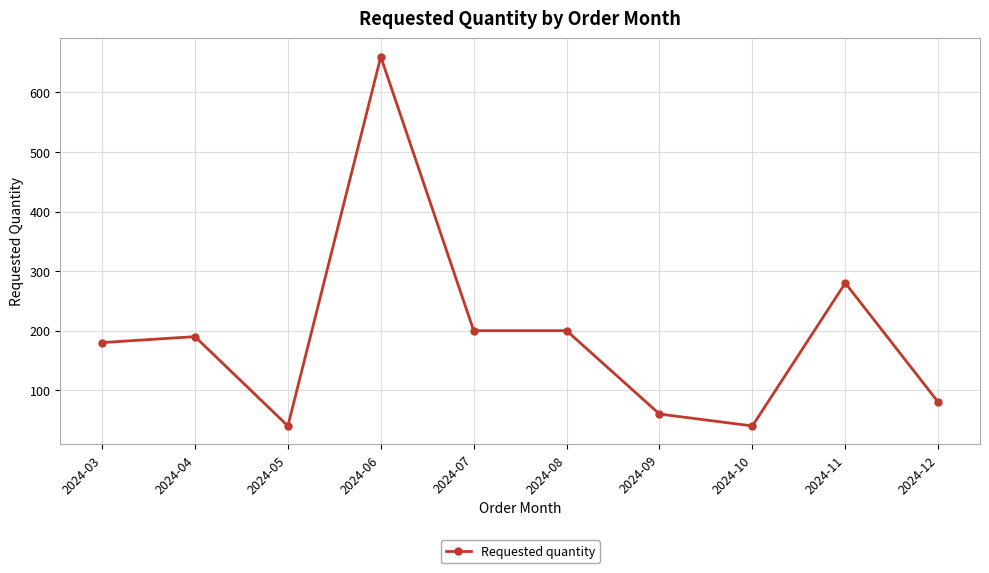

The chart shows a value of 40 at 2024-10. True or false?

True